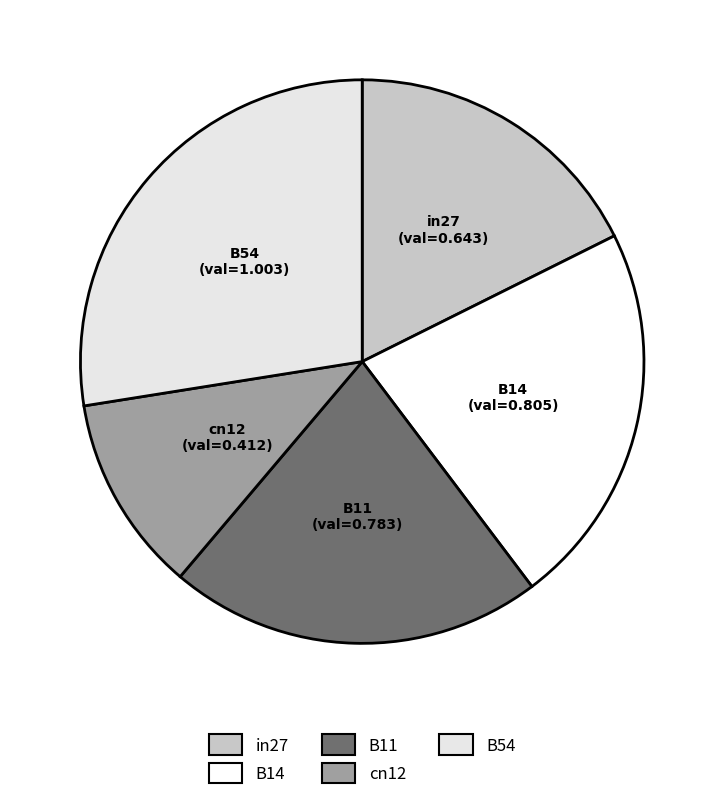

Combined, do in27 and B54 account for over 50%?

No